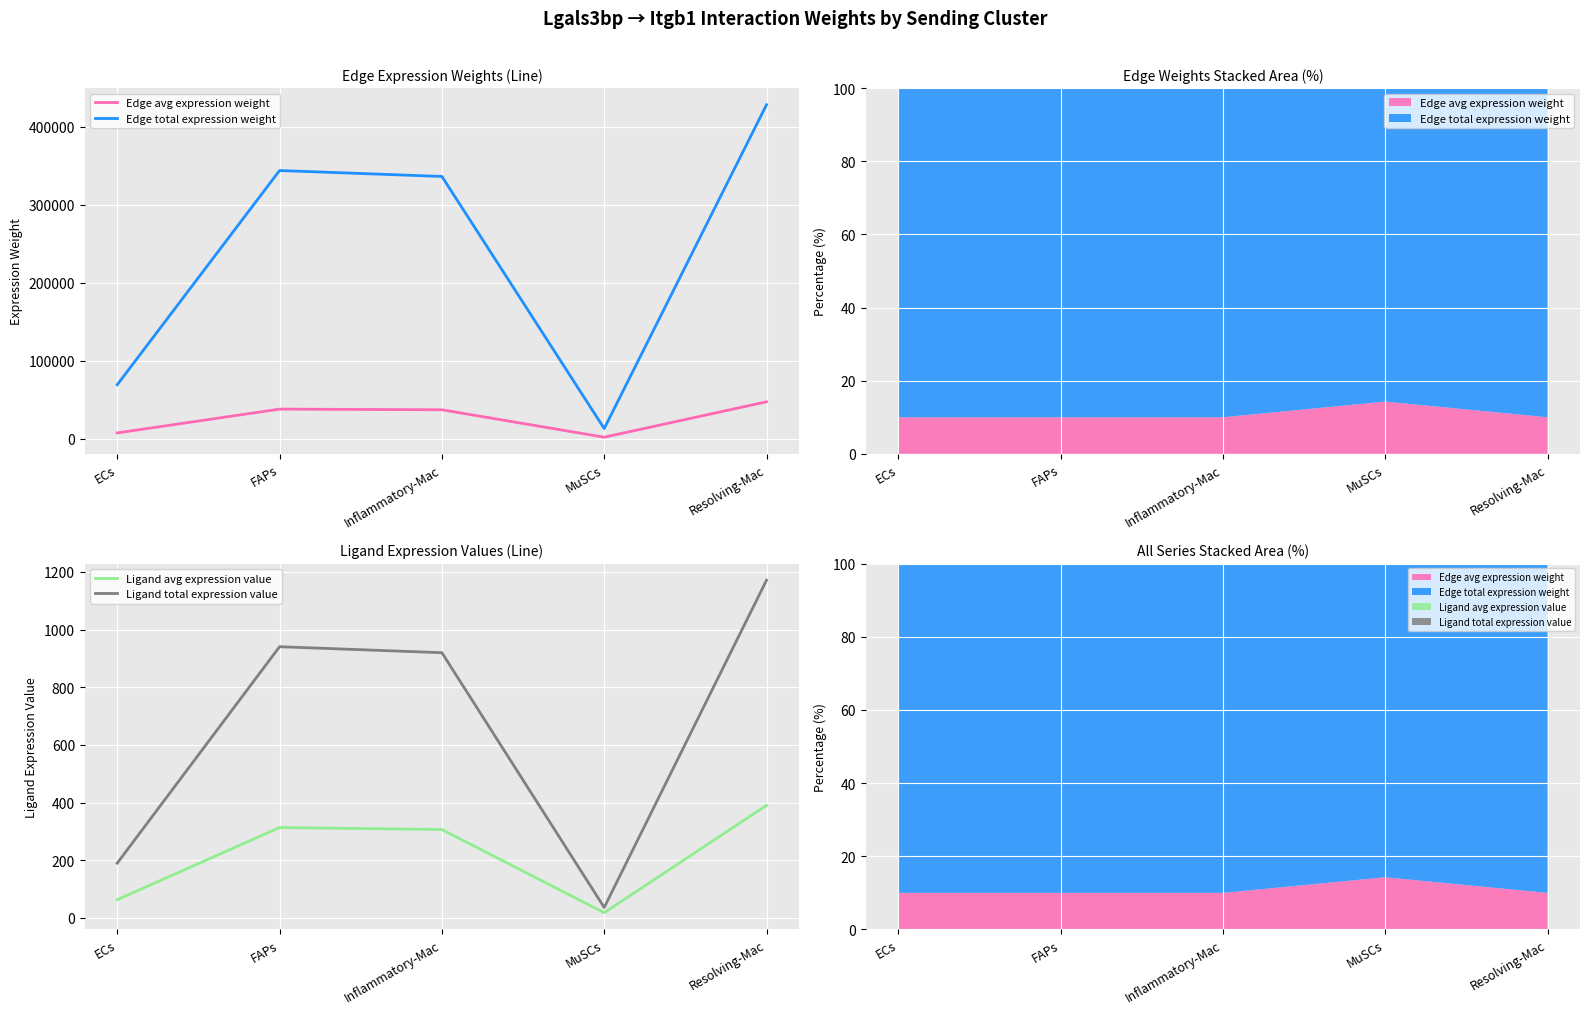

True or false: Ligand total expression value and Edge total expression weight intersect in this chart.

False